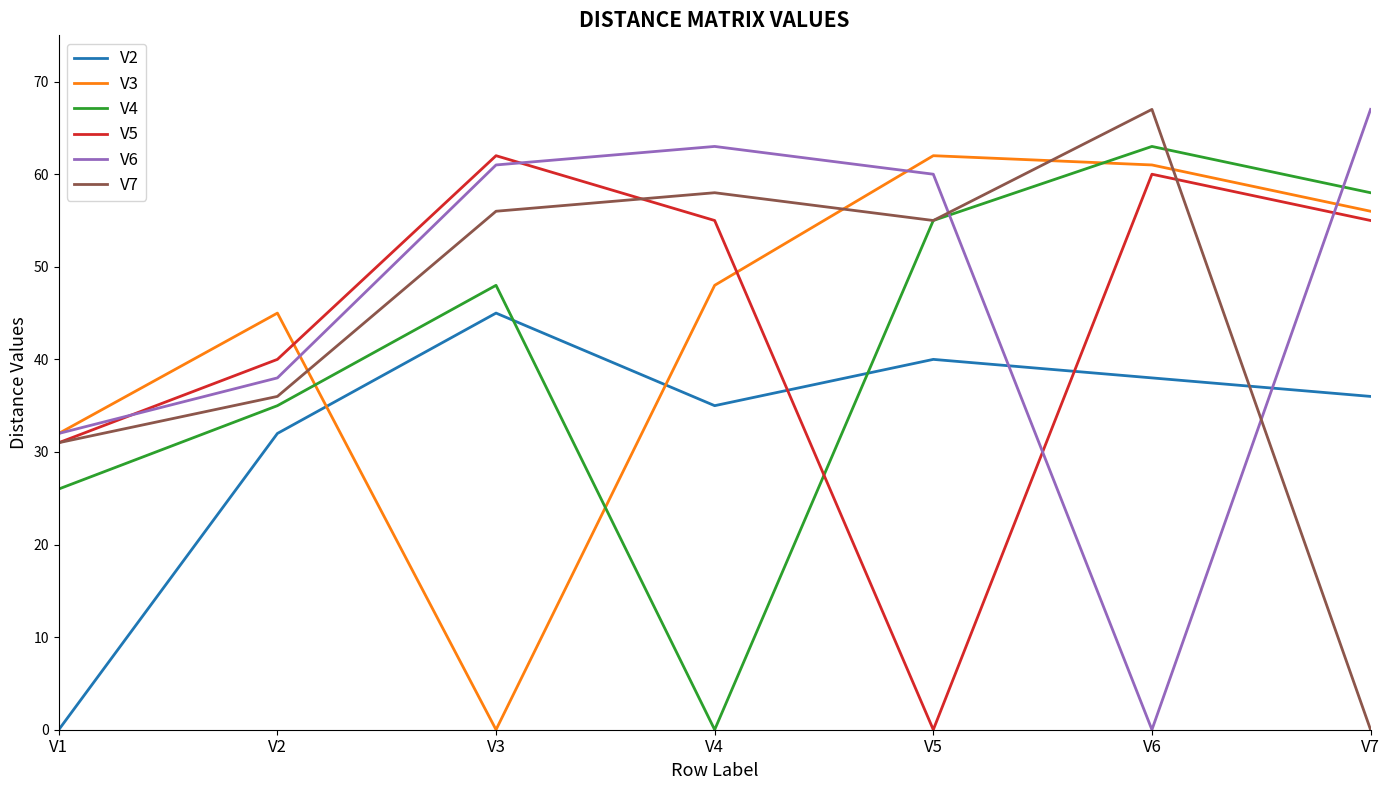

How many lines are shown in the chart?

6